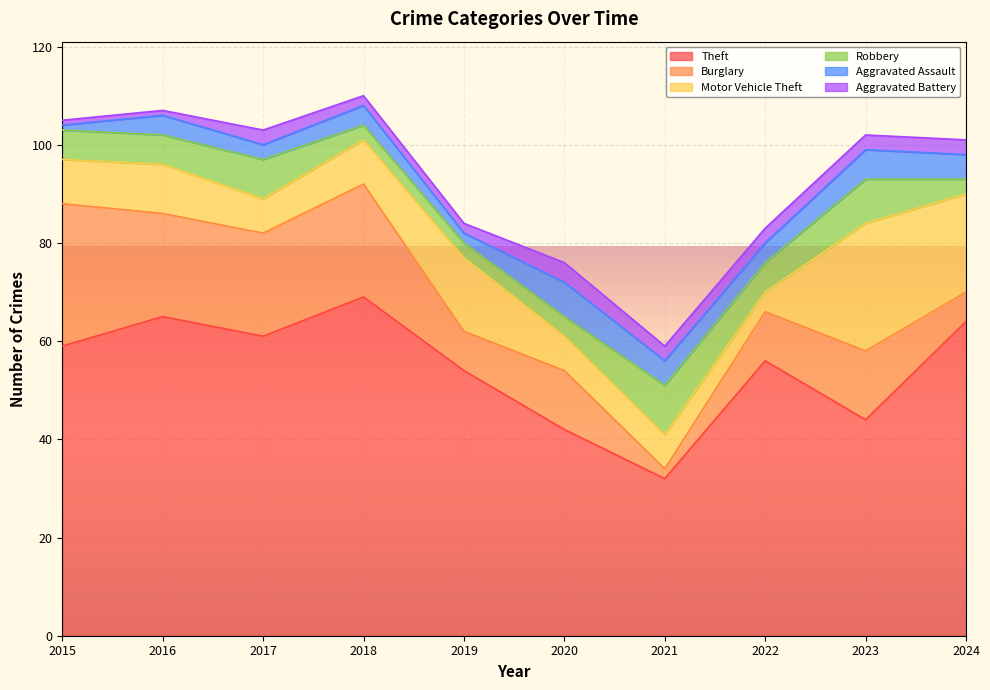

Where does the Aggravated Assault series first go above 4?

2020